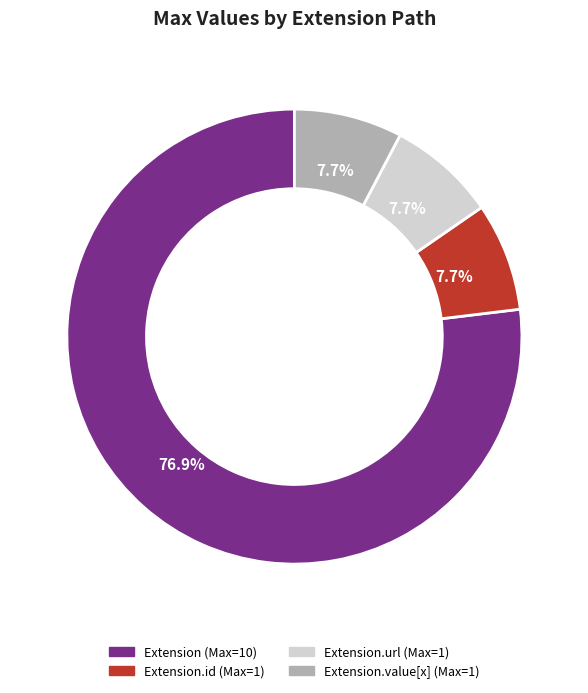

Is there a majority slice in this chart?

Yes